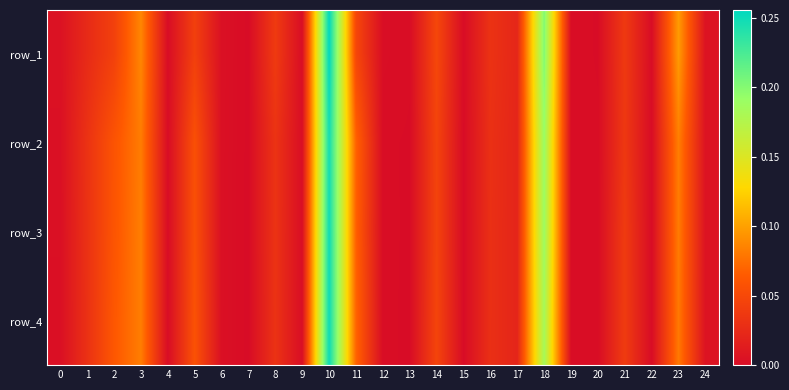

What is the sum of all row_1 values?

1.0